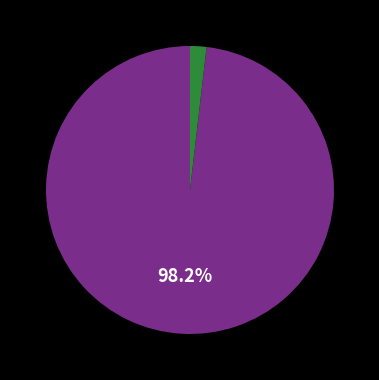

Does any single category account for the majority?

Yes